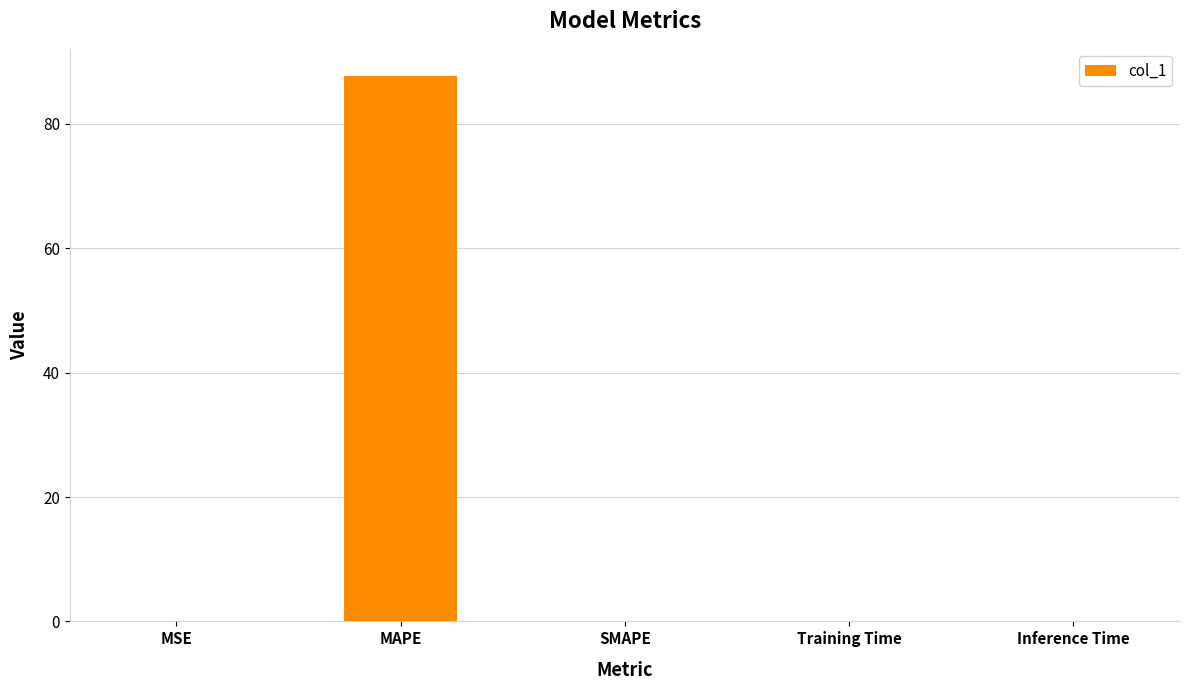

How many categories are shown in the chart?

5